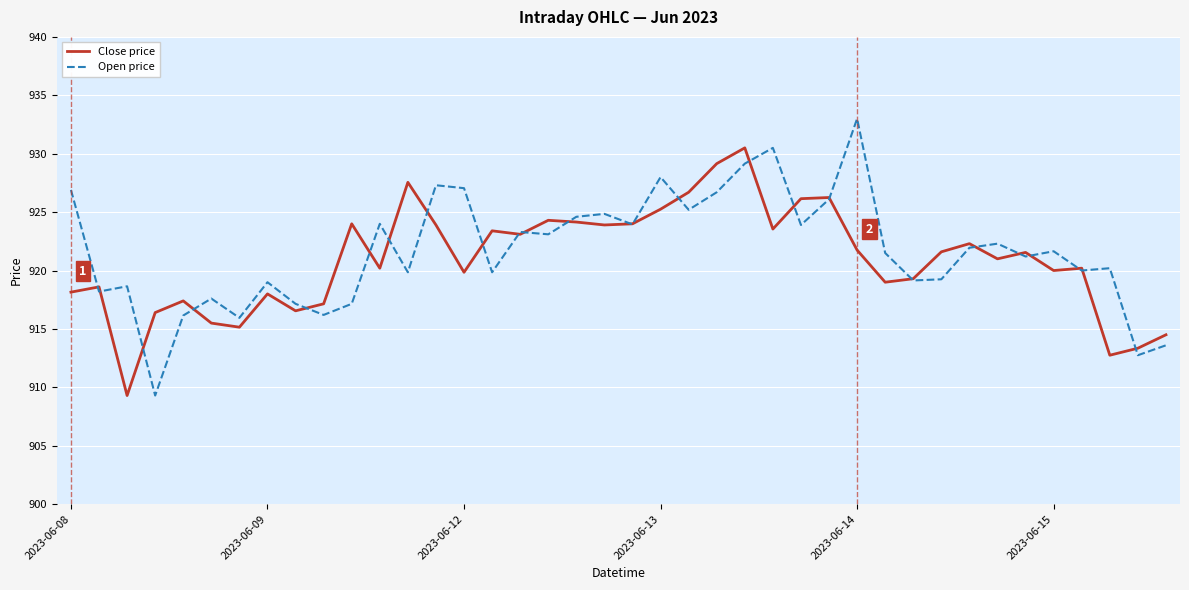

What is the maximum value for Open price?

933.0